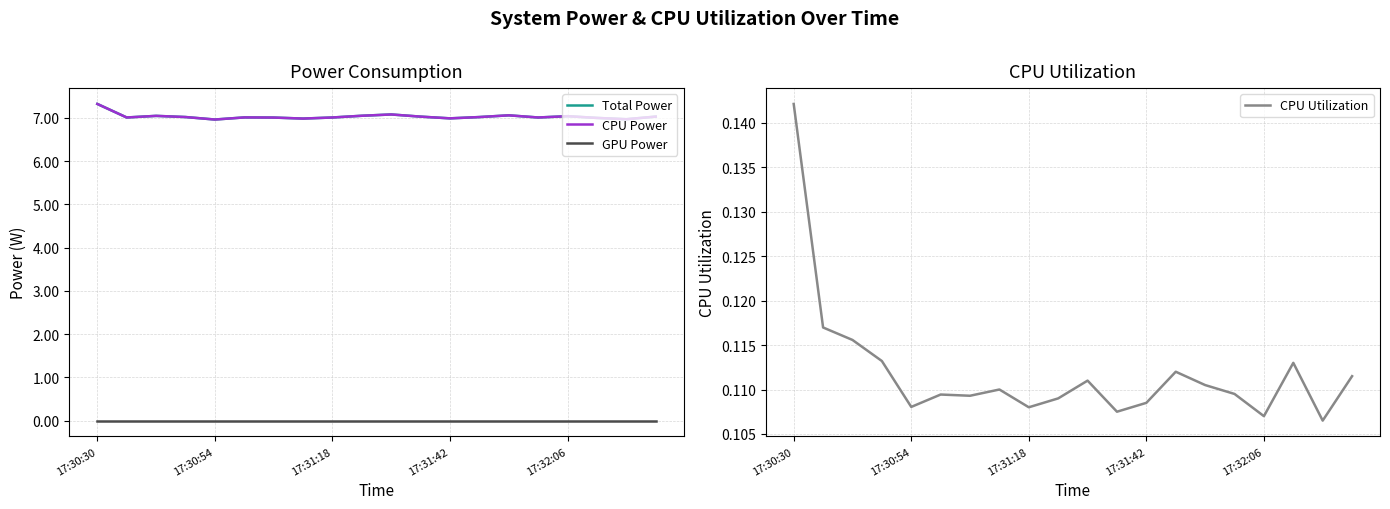

What are all the series names shown in the legend?

Total Power, CPU Power, GPU Power, CPU Utilization